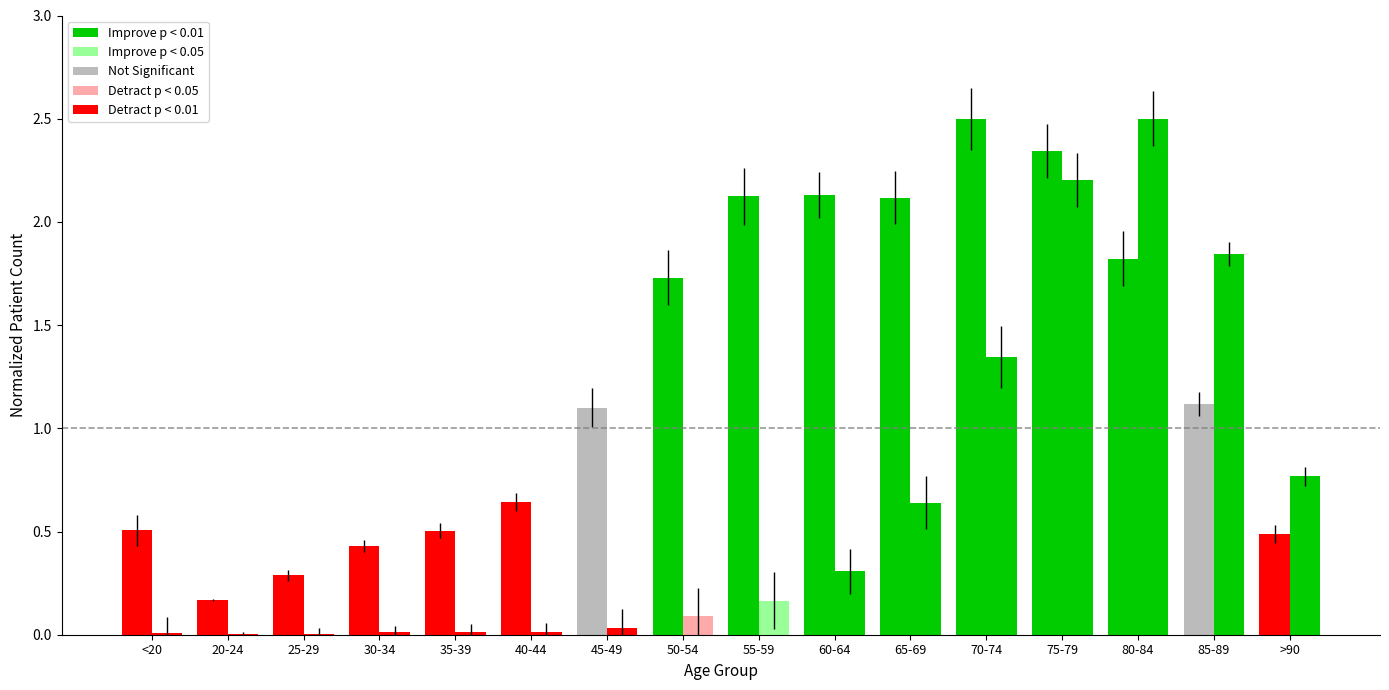

The patients_recovered series shows 0.3 at 85-89. True or false?

False